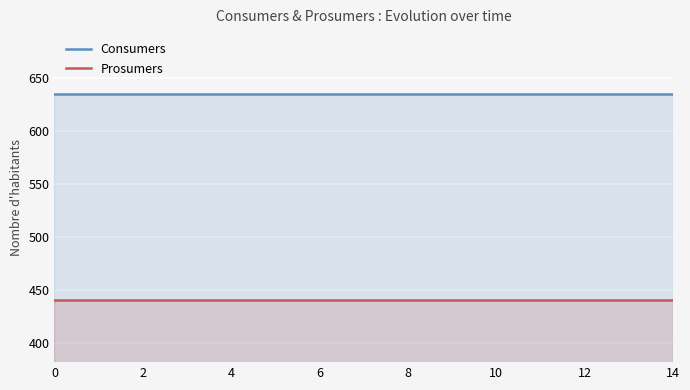

What is the total value across all series at 9?

1075